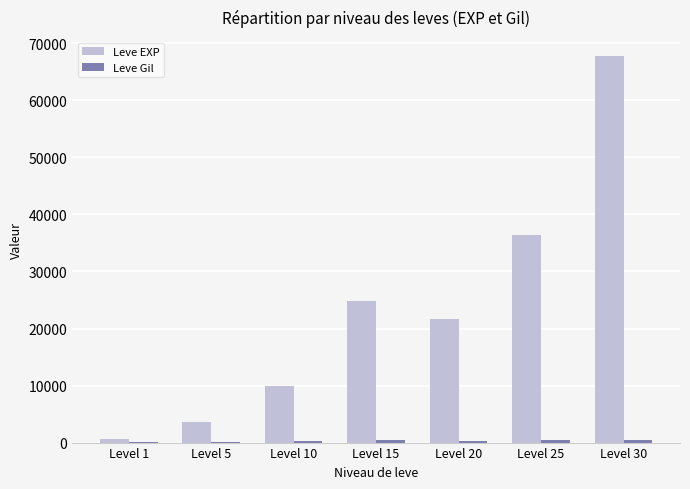

Which series has the widest spread of values?

Leve EXP